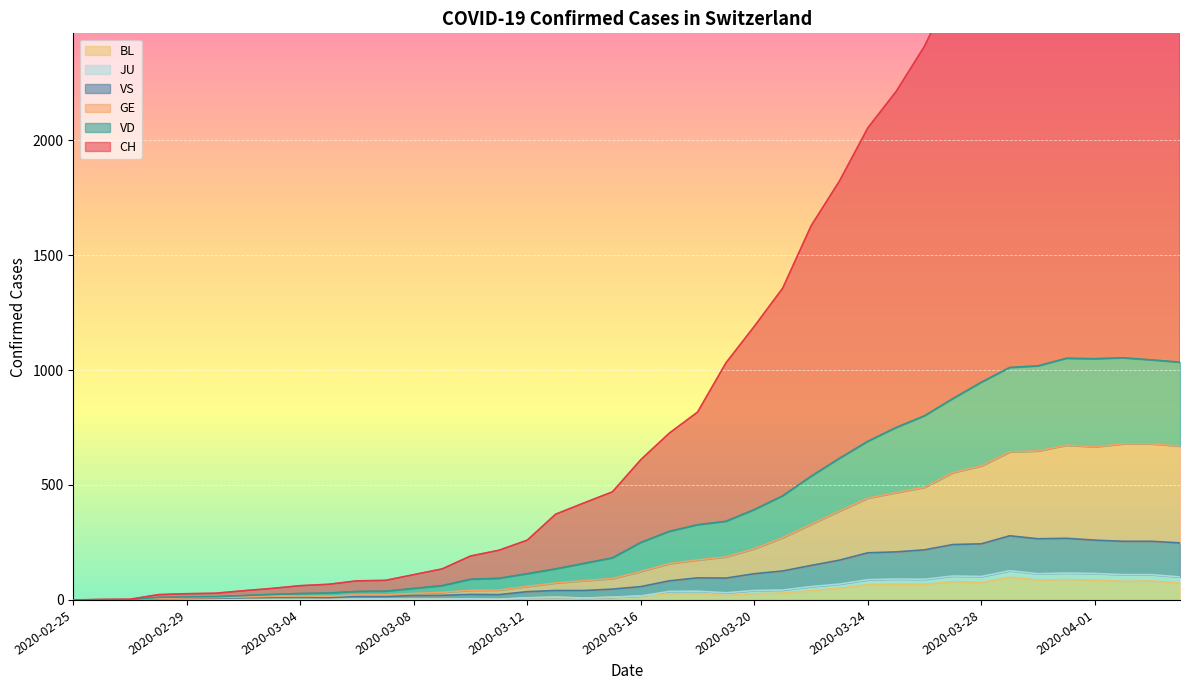

Reading right to left, transcribe all the data shown in this chart.

CH: 2020-04-04=3350	2020-04-03=3372	2020-04-02=3400	2020-04-01=3332	2020-03-31=3255	2020-03-30=3194	2020-03-29=3002	2020-03-28=2823	2020-03-27=2665	2020-03-26=2409	2020-03-25=2212	2020-03-24=2053	2020-03-23=1822	2020-03-22=1627	2020-03-21=1356	2020-03-20=1190	2020-03-19=1031	2020-03-18=817	2020-03-17=725	2020-03-16=610	2020-03-15=470	2020-03-14=422	2020-03-13=373	2020-03-12=260	2020-03-11=216	2020-03-10=191	2020-03-09=135	2020-03-08=110	2020-03-07=85	2020-03-06=83	2020-03-05=68	2020-03-04=62	2020-03-03=50	2020-03-02=40	2020-03-01=29	2020-02-29=27	2020-02-28=23	2020-02-27=3	2020-02-26=2	2020-02-25=0
GE: 2020-04-04=669	2020-04-03=679	2020-04-02=679	2020-04-01=666	2020-03-31=673	2020-03-30=648	2020-03-29=644	2020-03-28=583	2020-03-27=554	2020-03-26=490	2020-03-25=467	2020-03-24=443	2020-03-23=387	2020-03-22=329	2020-03-21=271	2020-03-20=223	2020-03-19=187	2020-03-18=174	2020-03-17=158	2020-03-16=124	2020-03-15=93	2020-03-14=84	2020-03-13=74	2020-03-12=59	2020-03-11=43	2020-03-10=42	2020-03-09=33	2020-03-08=28	2020-03-07=22	2020-03-06=22	2020-03-05=16	2020-03-04=17	2020-03-03=16	2020-03-02=13	2020-03-01=10	2020-02-29=9	2020-02-28=7	2020-02-27=1	2020-02-26=1	2020-02-25=0
JU: 2020-04-04=248	2020-04-03=255	2020-04-02=255	2020-04-01=260	2020-03-31=268	2020-03-30=266	2020-03-29=279	2020-03-28=244	2020-03-27=241	2020-03-26=218	2020-03-25=209	2020-03-24=205	2020-03-23=173	2020-03-22=150	2020-03-21=126	2020-03-20=114	2020-03-19=95	2020-03-18=96	2020-03-17=83	2020-03-16=58	2020-03-15=47	2020-03-14=41	2020-03-13=41	2020-03-12=36	2020-03-11=23	2020-03-10=24	2020-03-09=20	2020-03-08=19	2020-03-07=15	2020-03-06=15	2020-03-05=11	2020-03-04=13	2020-03-03=12	2020-03-02=10	2020-03-01=7	2020-02-29=6	2020-02-28=5	2020-02-27=0	2020-02-26=0	2020-02-25=0
VS: 2020-04-04=1034	2020-04-03=1044	2020-04-02=1053	2020-04-01=1049	2020-03-31=1051	2020-03-30=1018	2020-03-29=1011	2020-03-28=947	2020-03-27=876	2020-03-26=801	2020-03-25=750	2020-03-24=690	2020-03-23=616	2020-03-22=538	2020-03-21=453	2020-03-20=393	2020-03-19=342	2020-03-18=327	2020-03-17=298	2020-03-16=250	2020-03-15=183	2020-03-14=159	2020-03-13=135	2020-03-12=114	2020-03-11=94	2020-03-10=90	2020-03-09=62	2020-03-08=50	2020-03-07=38	2020-03-06=37	2020-03-05=30	2020-03-04=28	2020-03-03=24	2020-03-02=19	2020-03-01=14	2020-02-29=13	2020-02-28=11	2020-02-27=1	2020-02-26=1	2020-02-25=0
VD: 2020-04-04=100	2020-04-03=110	2020-04-02=110	2020-04-01=115	2020-03-31=117	2020-03-30=114	2020-03-29=127	2020-03-28=102	2020-03-27=104	2020-03-26=90	2020-03-25=91	2020-03-24=88	2020-03-23=69	2020-03-22=58	2020-03-21=43	2020-03-20=41	2020-03-19=31	2020-03-18=38	2020-03-17=37	2020-03-16=17	2020-03-15=12	2020-03-14=8	2020-03-13=12	2020-03-12=9	2020-03-11=3	2020-03-10=5	2020-03-09=4	2020-03-08=4	2020-03-07=4	2020-03-06=4	2020-03-05=1	2020-03-04=1	2020-03-03=1	2020-03-02=1	2020-03-01=1	2020-02-29=1	2020-02-28=0	2020-02-27=0	2020-02-26=0	2020-02-25=0
BL: 2020-04-04=73	2020-04-03=82	2020-04-02=81	2020-04-01=86	2020-03-31=88	2020-03-30=86	2020-03-29=99	2020-03-28=75	2020-03-27=79	2020-03-26=68	2020-03-25=68	2020-03-24=66	2020-03-23=51	2020-03-22=40	2020-03-21=30	2020-03-20=27	2020-03-19=19	2020-03-18=27	2020-03-17=26	2020-03-16=17	2020-03-15=12	2020-03-14=8	2020-03-13=12	2020-03-12=9	2020-03-11=3	2020-03-10=5	2020-03-09=4	2020-03-08=4	2020-03-07=4	2020-03-06=4	2020-03-05=1	2020-03-04=1	2020-03-03=1	2020-03-02=1	2020-03-01=1	2020-02-29=1	2020-02-28=0	2020-02-27=0	2020-02-26=0	2020-02-25=0